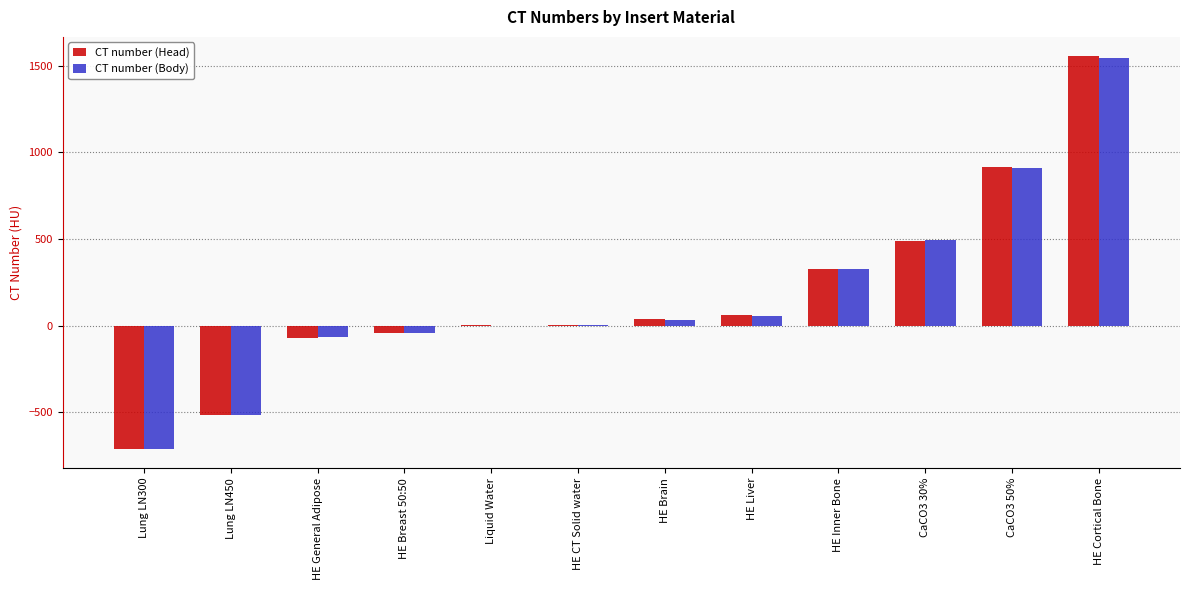

Which series has the largest range (max minus min)?

CT number (Head)